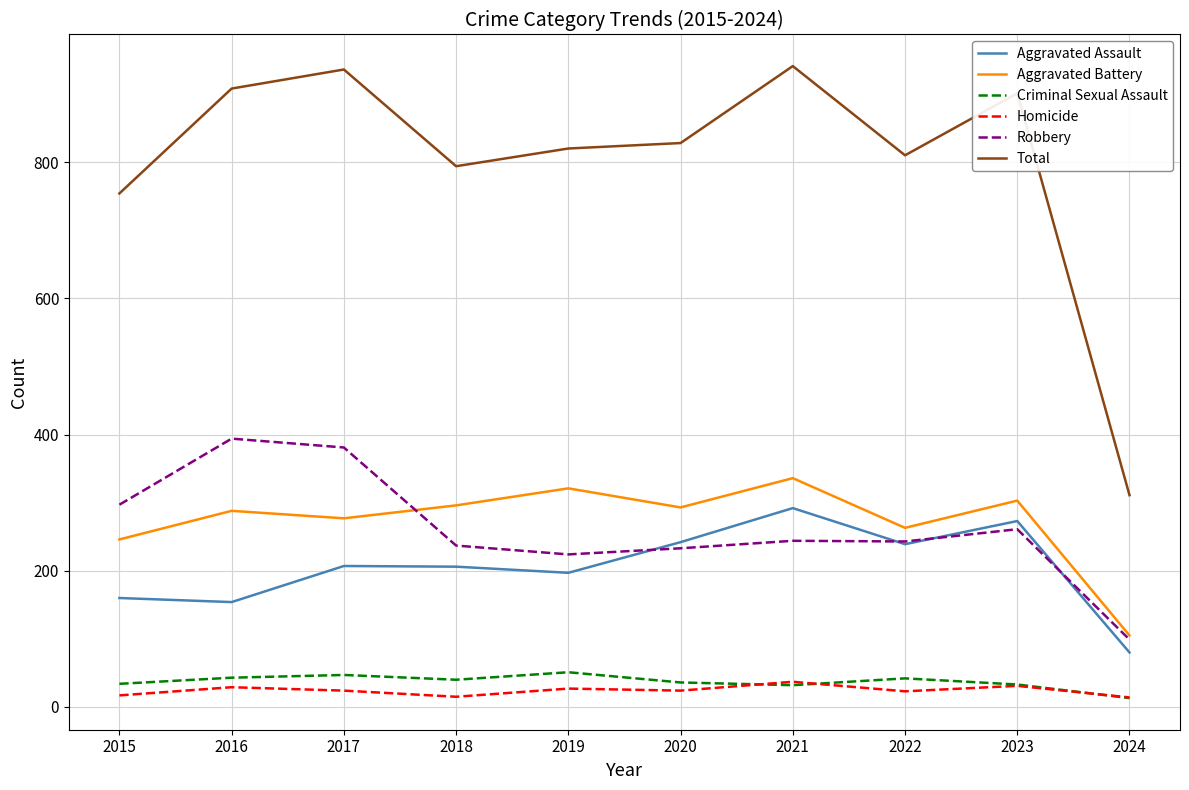

How many intersections are there between Criminal Sexual Assault and Homicide?

3